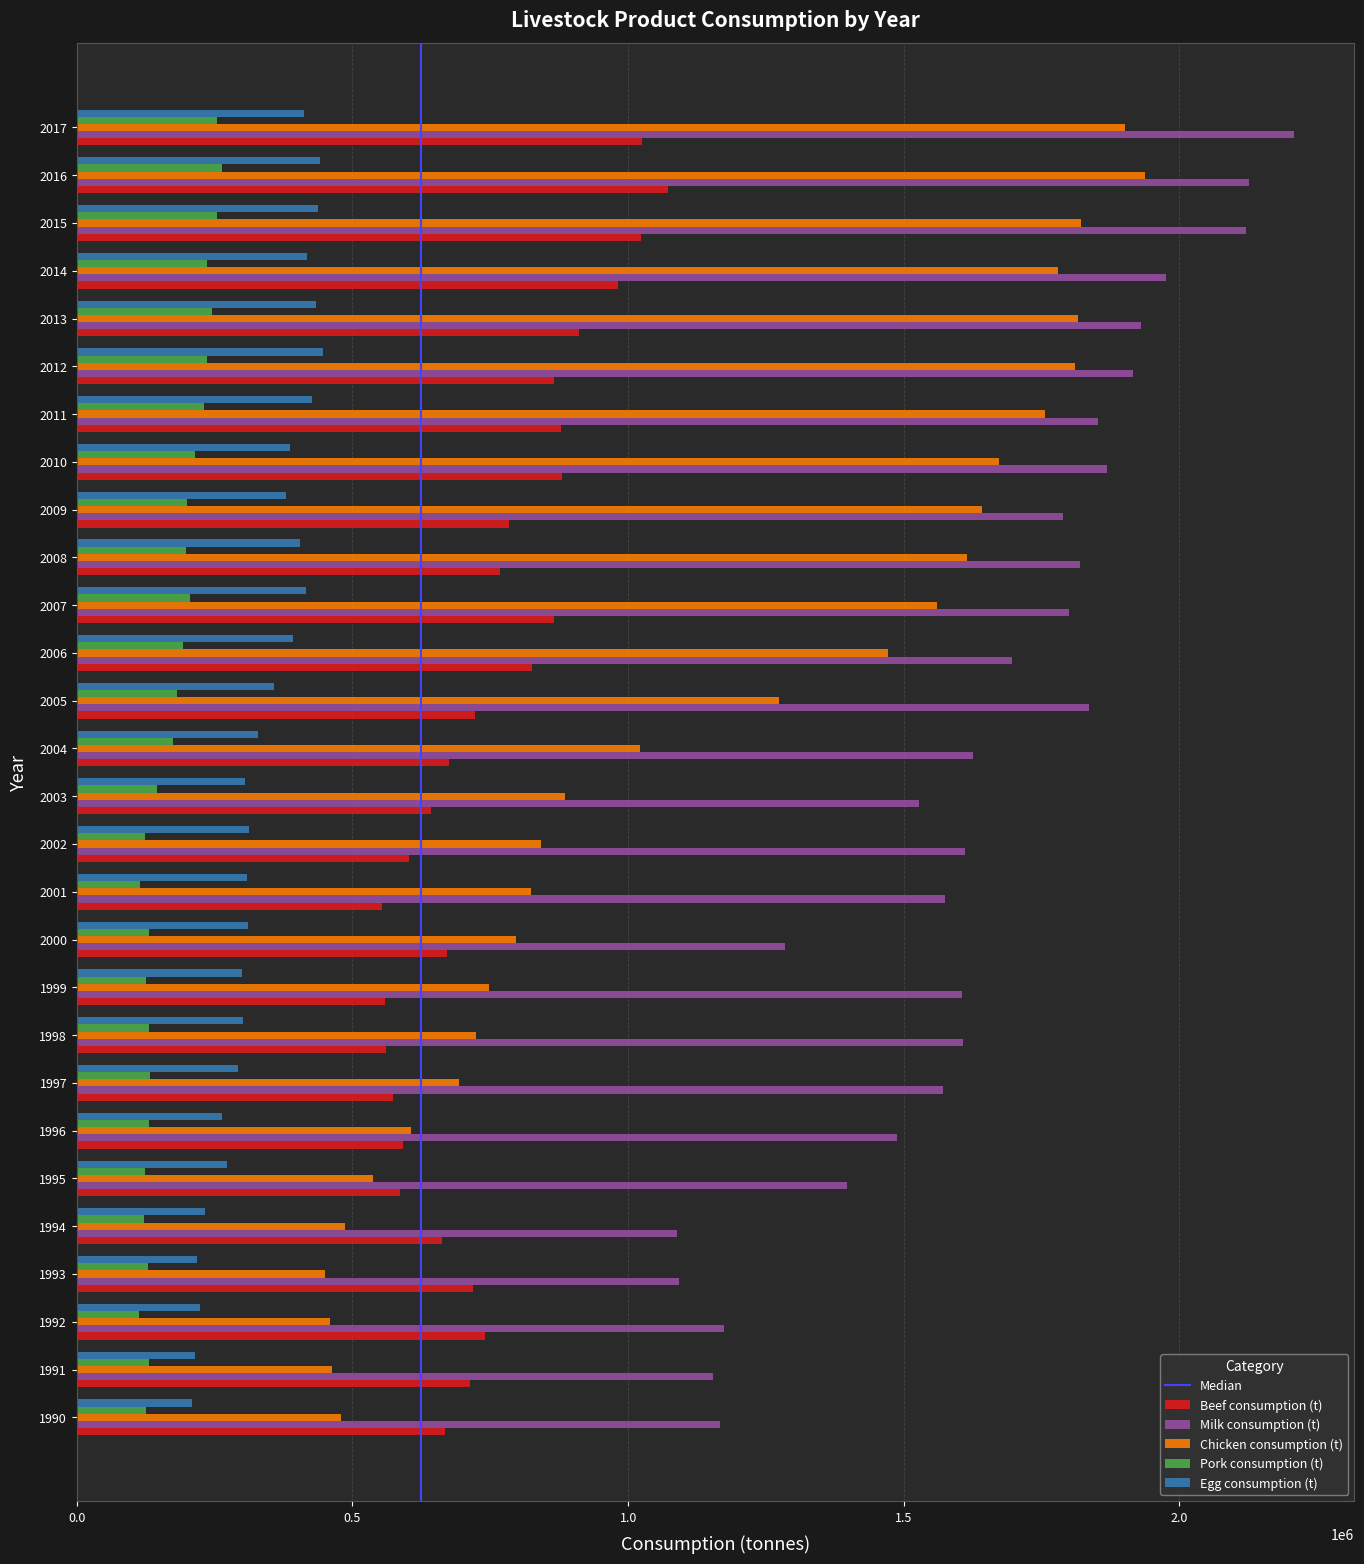

How many values in the Egg consumption (t) series are below 329000?

14